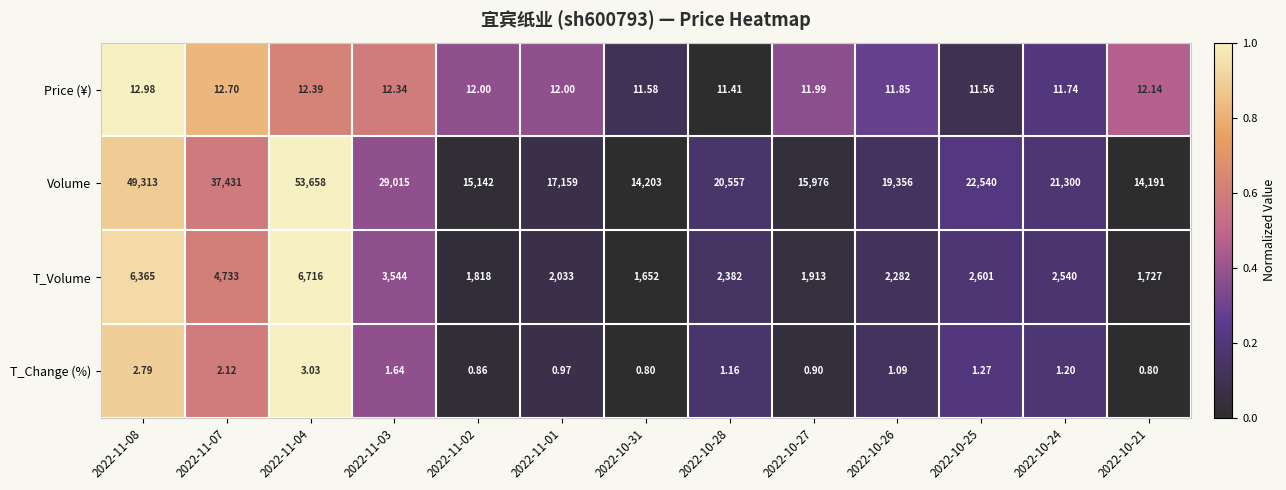

How many values in the T_Change (%) series exceed 1?

8